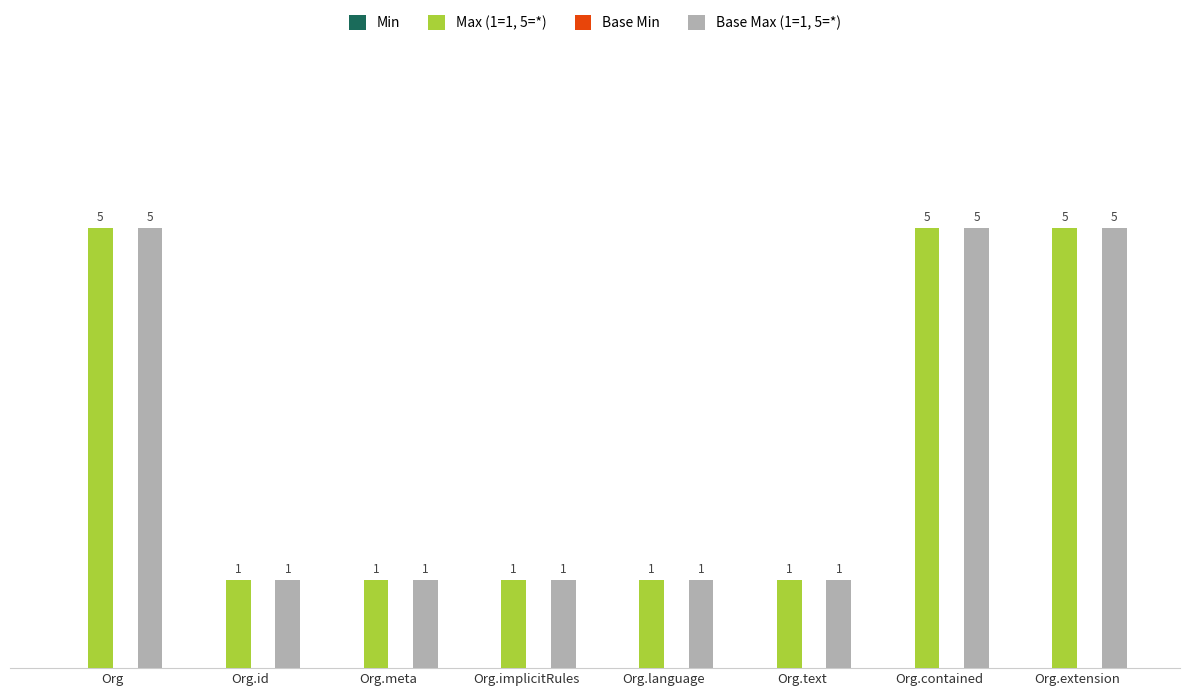

Where is Base Max (1=1, 5=*) nearest to the value 3?

Org